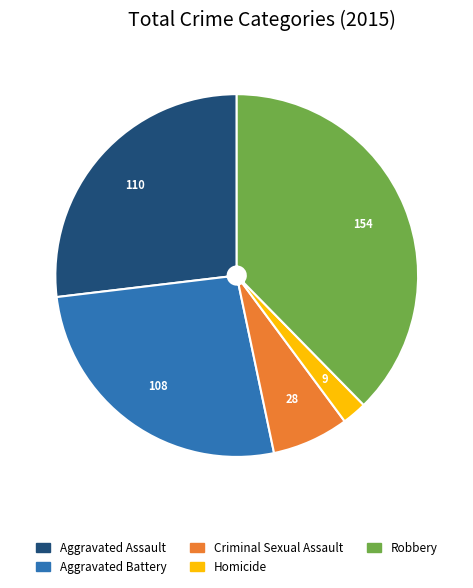

Which has a higher value, Aggravated Assault or Homicide?

Aggravated Assault